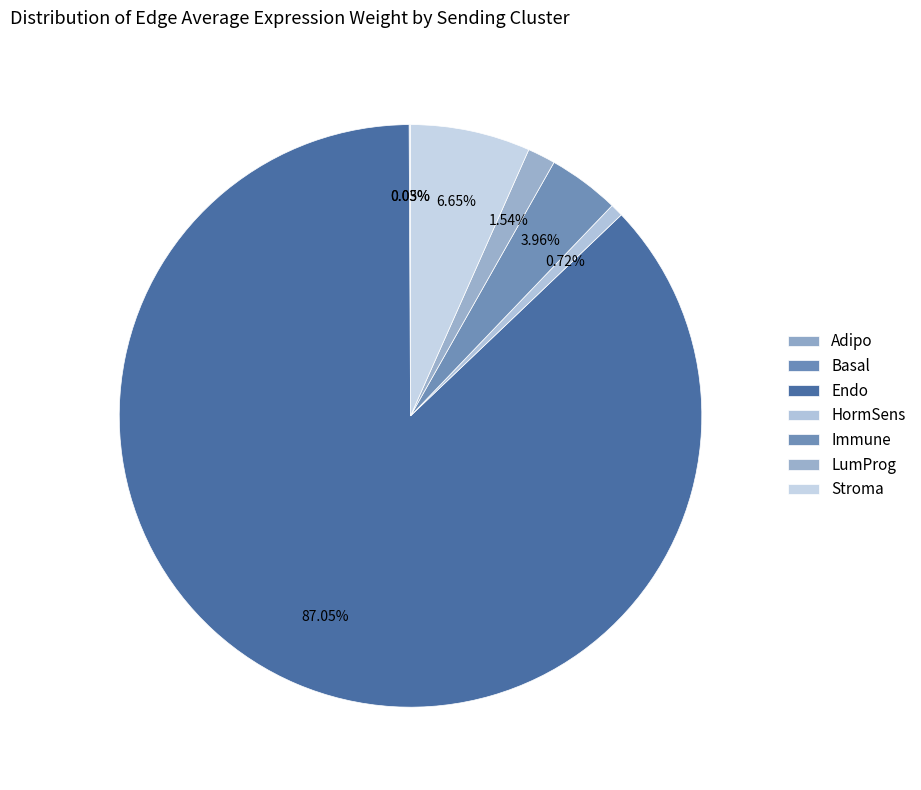

What is the smallest slice in the pie chart?

Adipo